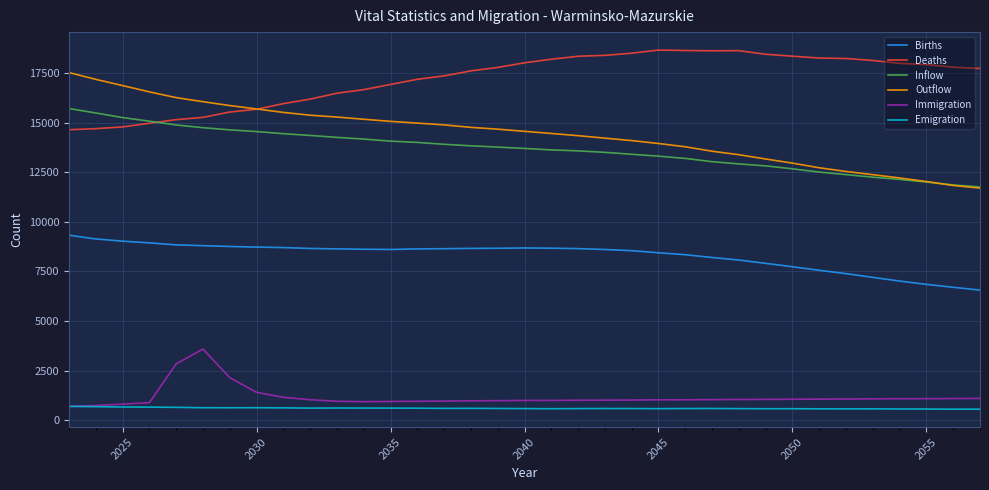

How many lines are shown in the chart?

6